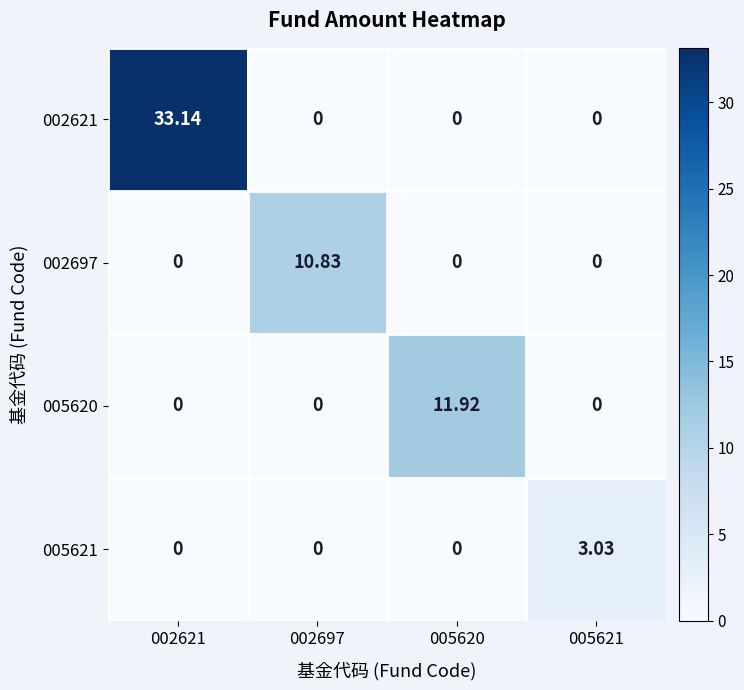

How many values in 005621 are above zero?

1